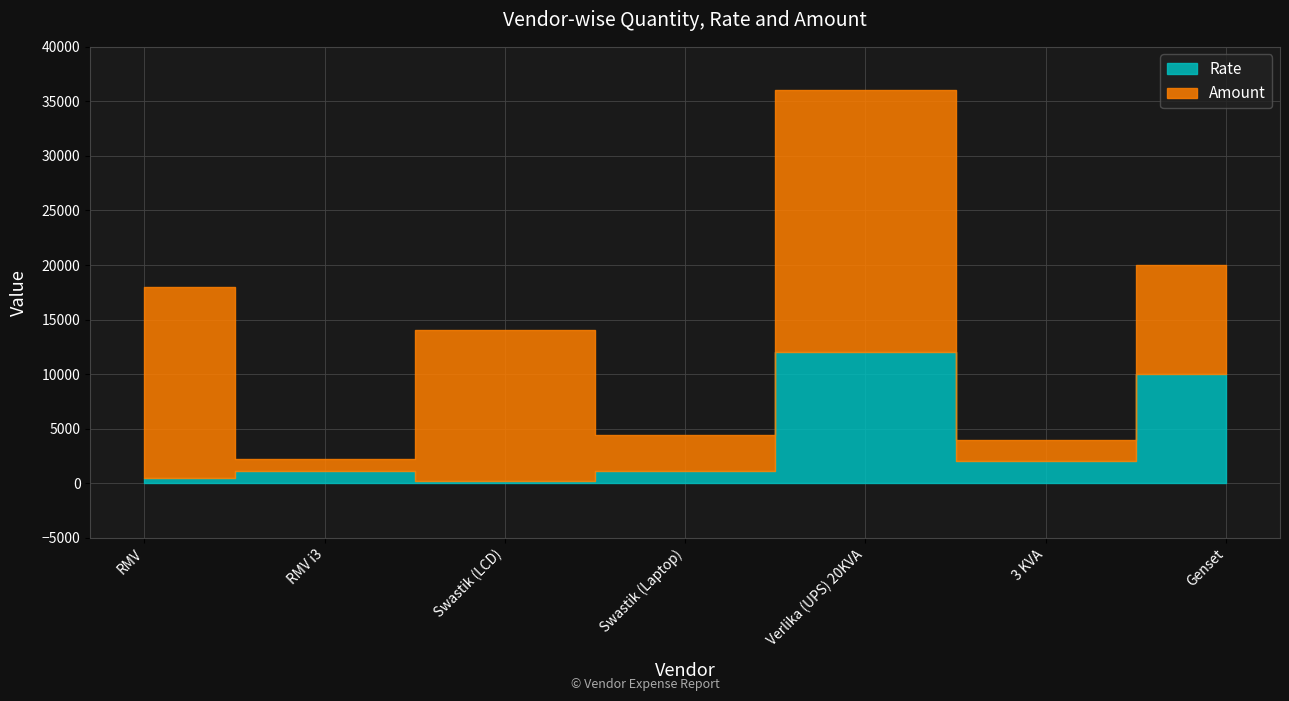

What are all the series names shown in the legend?

Amount, Rate